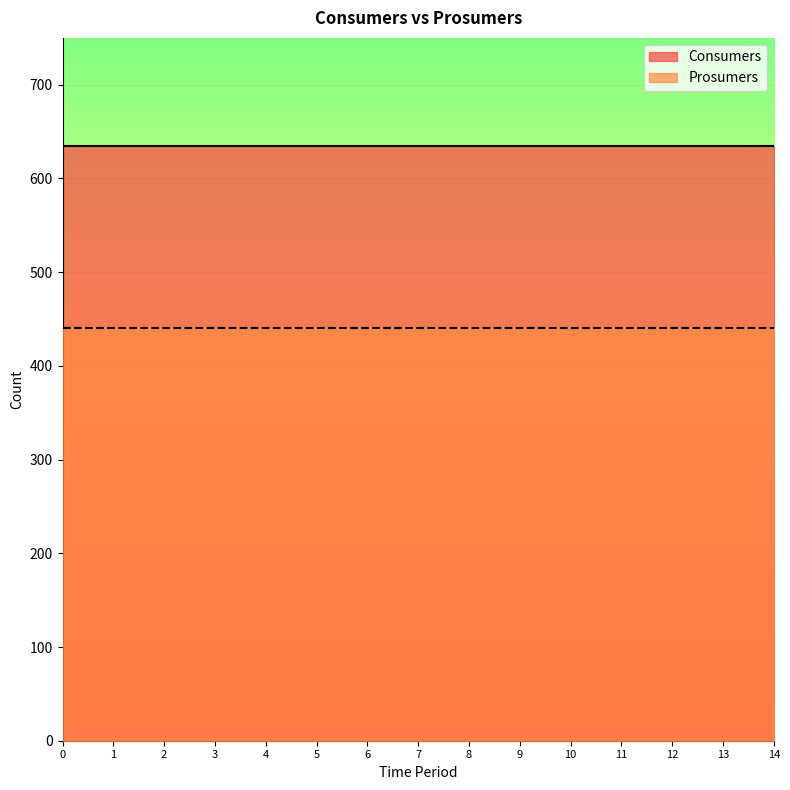

At 1, list the series in order from largest to smallest.

Consumers, Prosumers